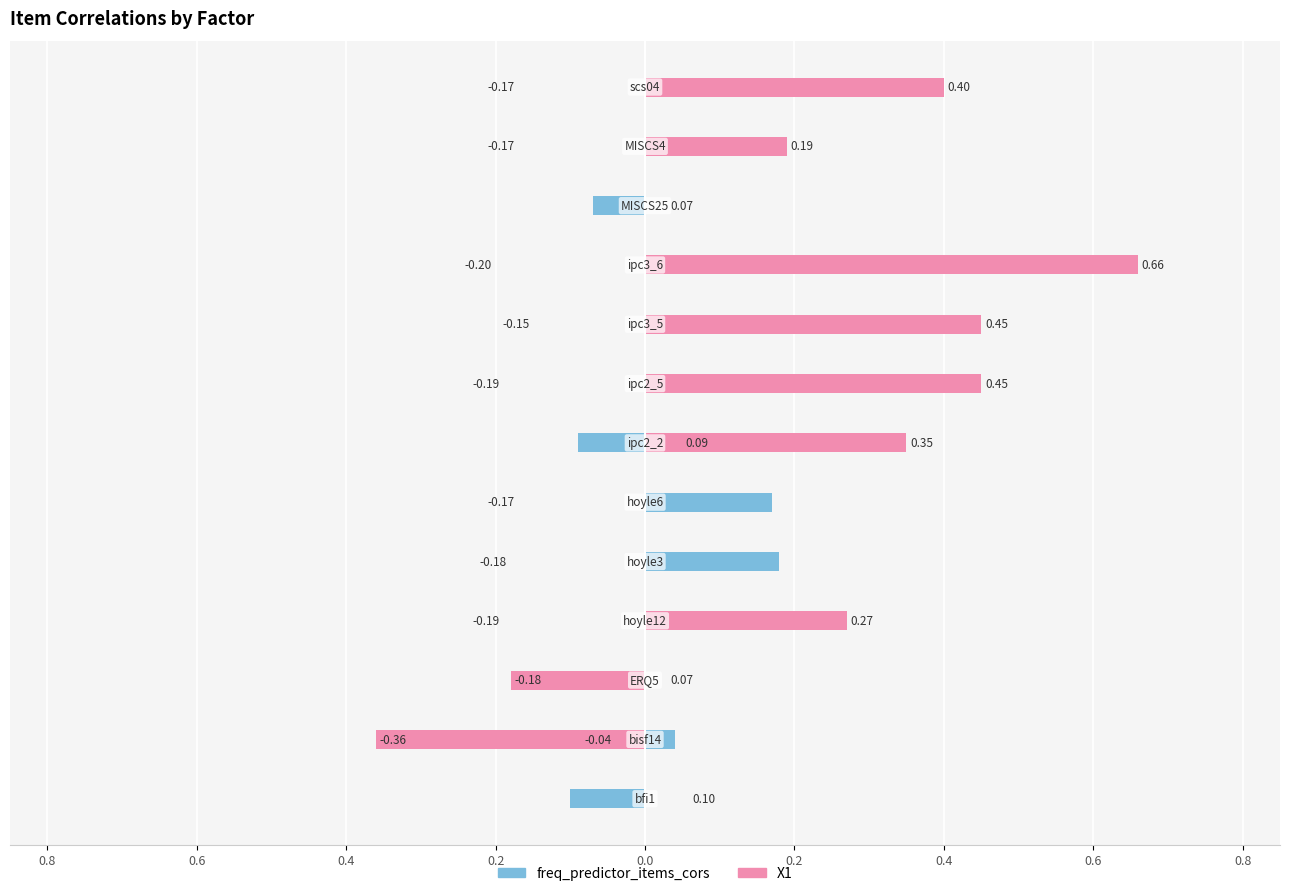

Count the number of categories in the chart.

13